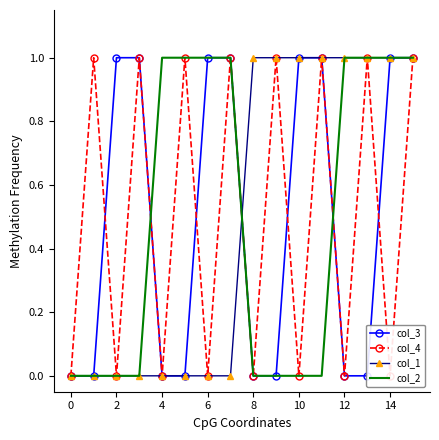

At which category does col_4 reach its first local valley?

2